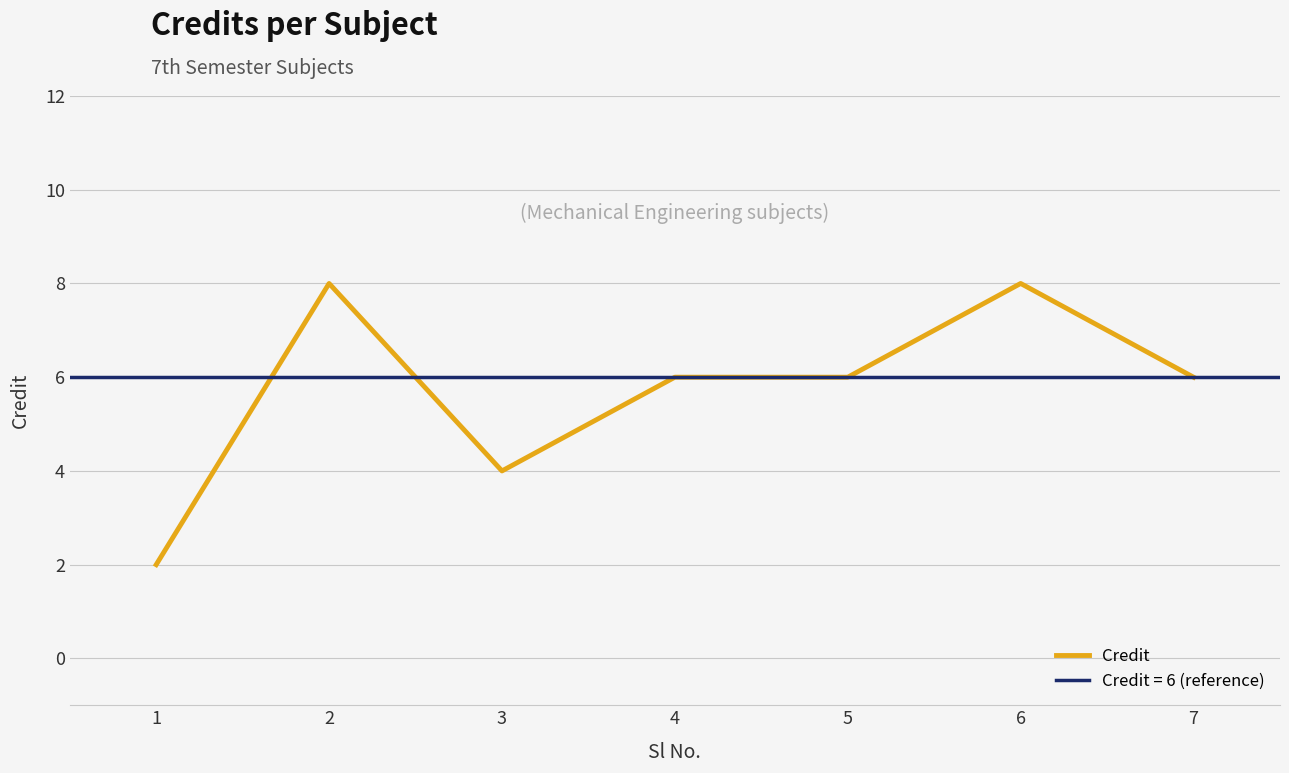

True or false: the data has more than 0 interior local peaks.

True